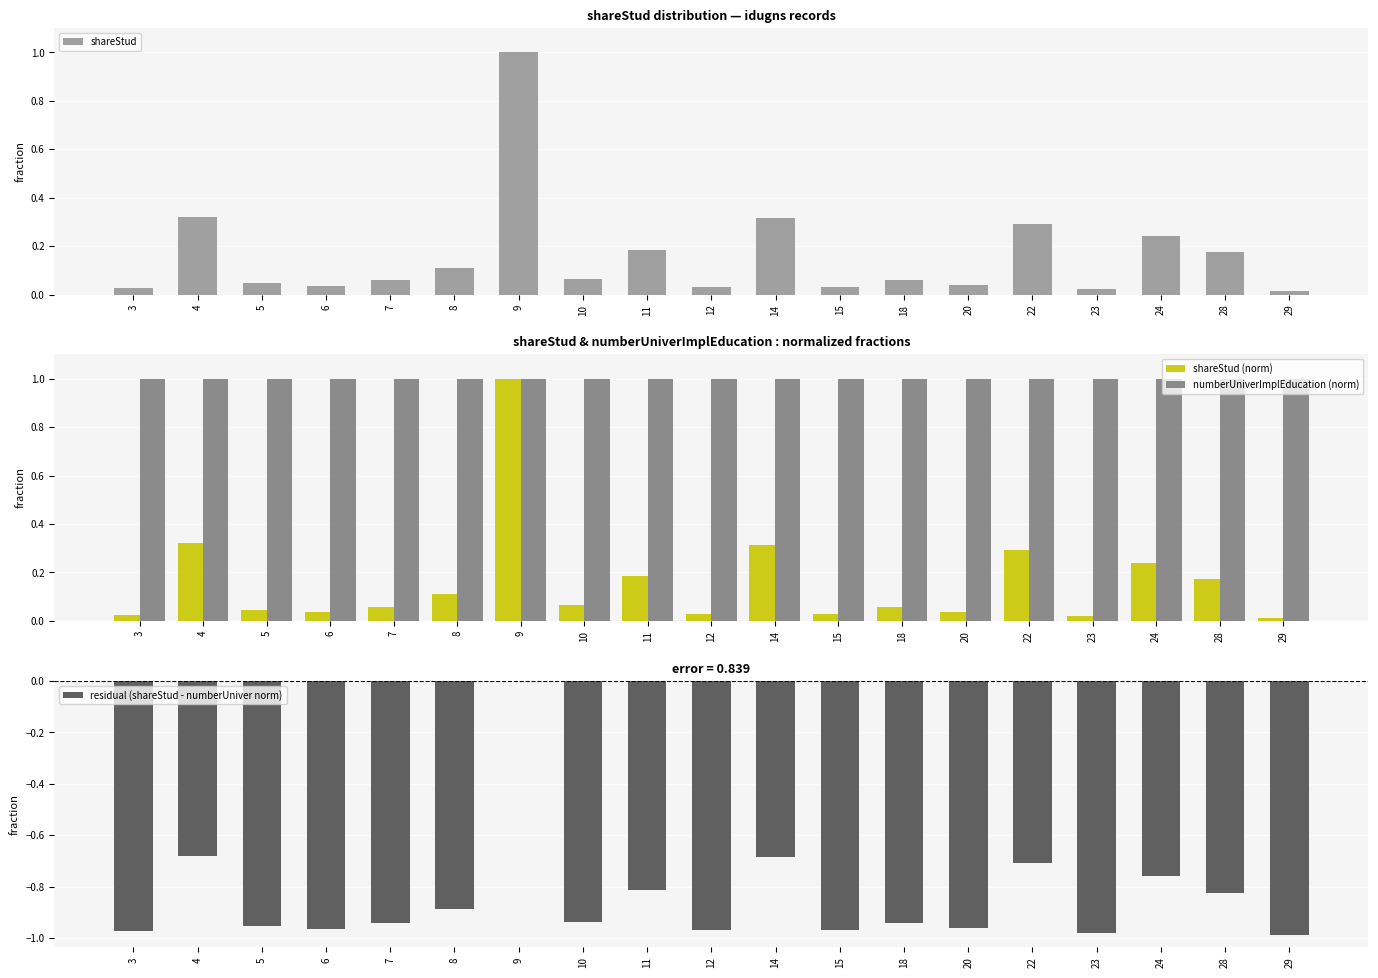

Where is numberUniverImplEducation (norm) nearest to the value 1?

3